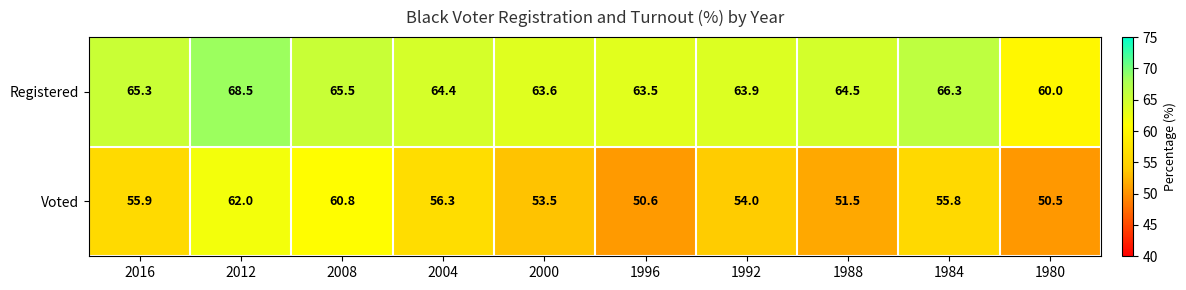

What is the approximate value of Voted at 2008?

60.8